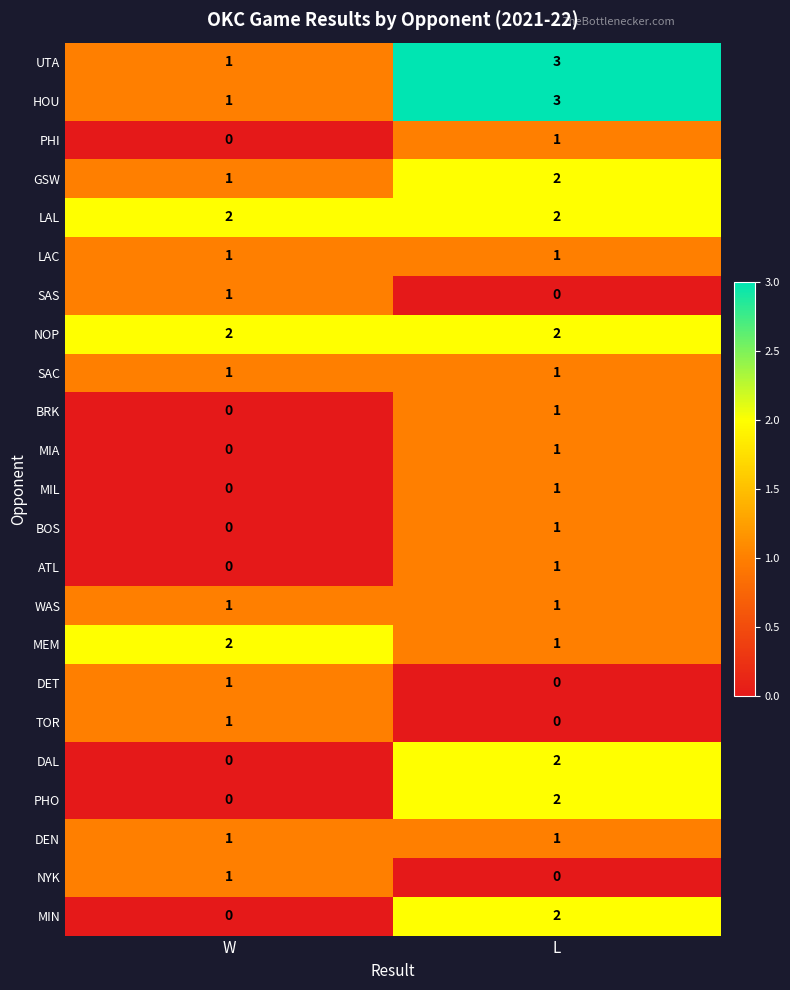

What is the spread (max minus min) of values at L?

3